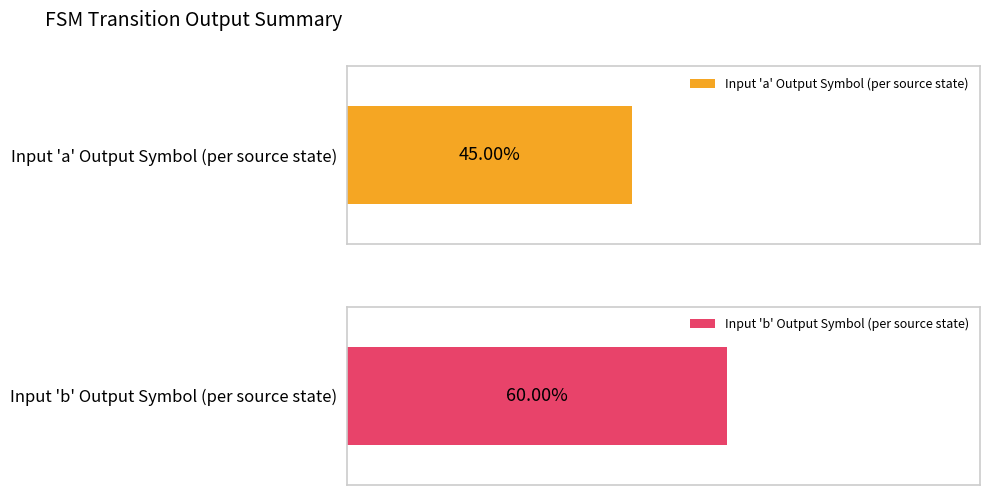

Are the bars horizontal?

Yes